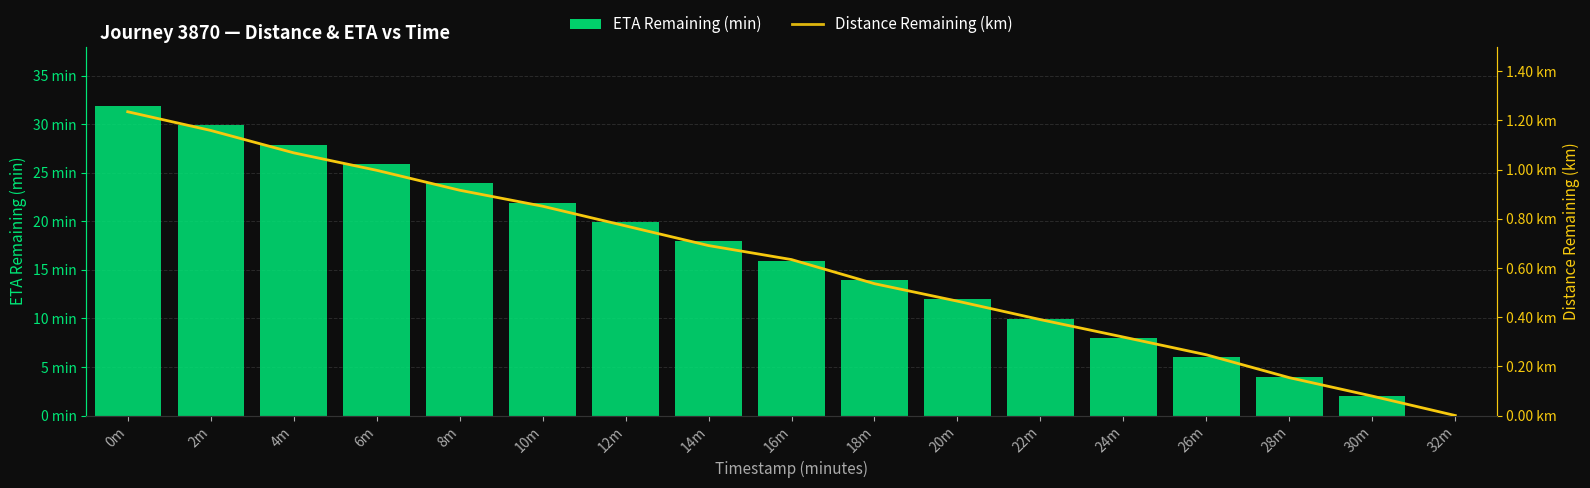

Read the ETA Remaining (min) value at 12m.

19.9